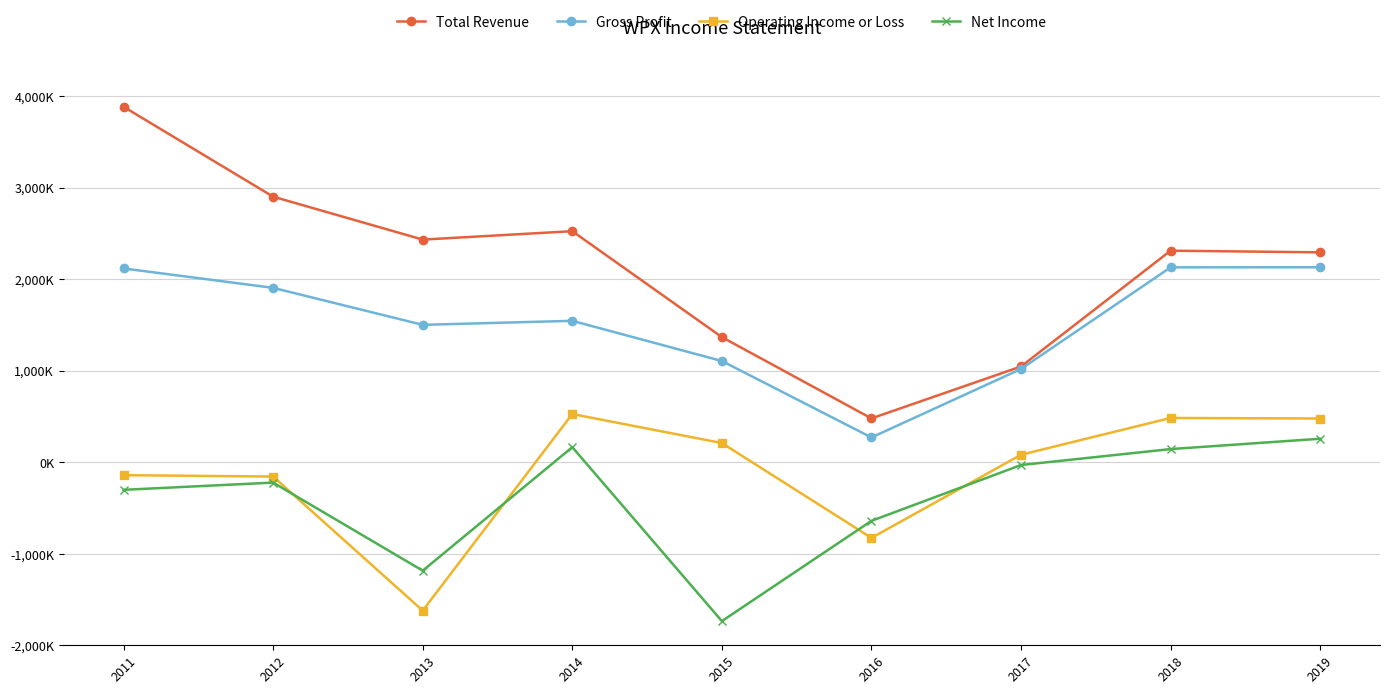

How many values in the Operating Income or Loss series exceed 81000?

4